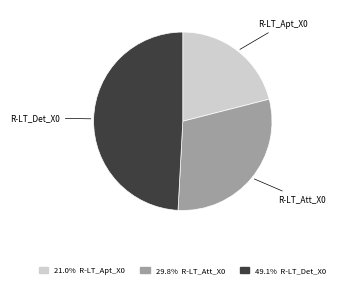

How many slices are in this pie chart?

3